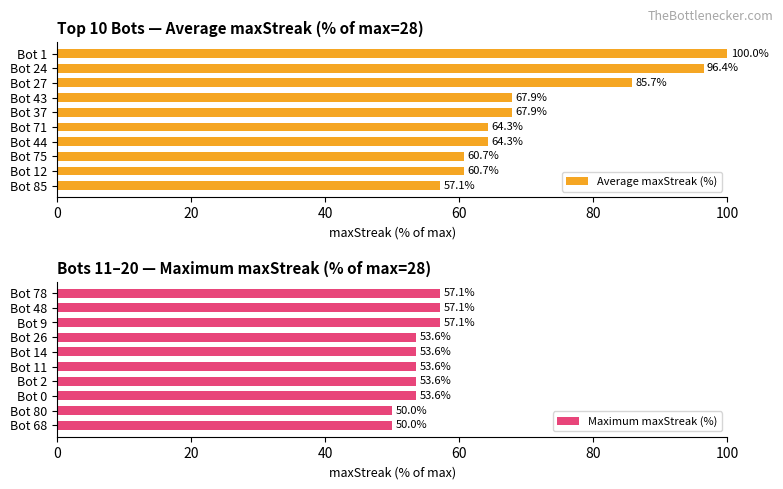

What is the sum of the Maximum maxStreak (%) values at Bot 26 and Bot 11?

107.1